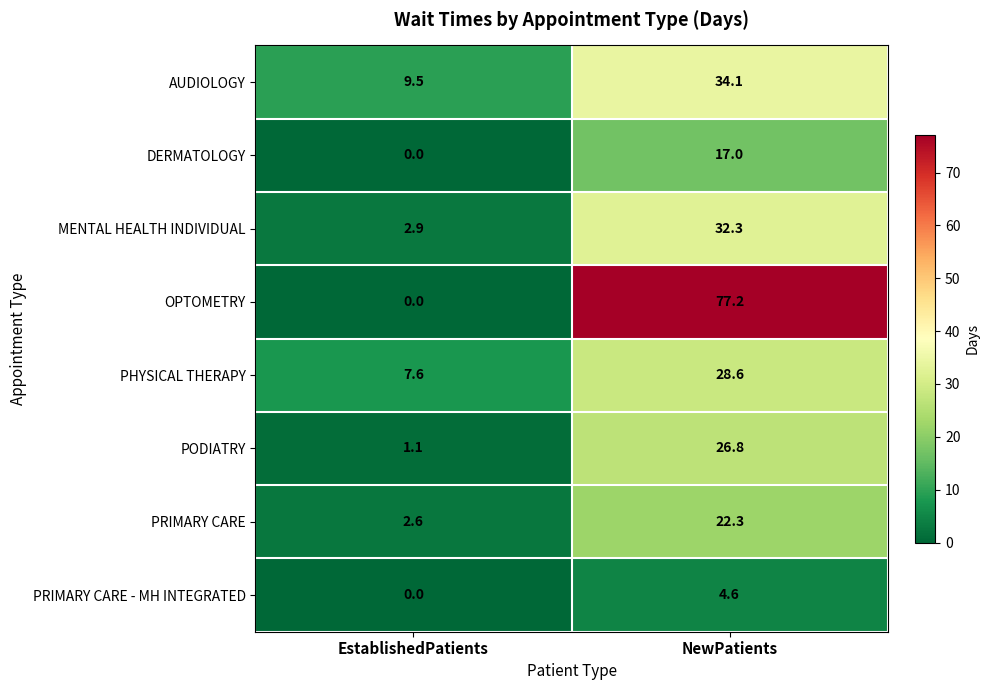

At NewPatients, list the series in order from smallest to largest.

PRIMARY CARE - MH INTEGRATED, DERMATOLOGY, PRIMARY CARE, PODIATRY, PHYSICAL THERAPY, MENTAL HEALTH INDIVIDUAL, AUDIOLOGY, OPTOMETRY